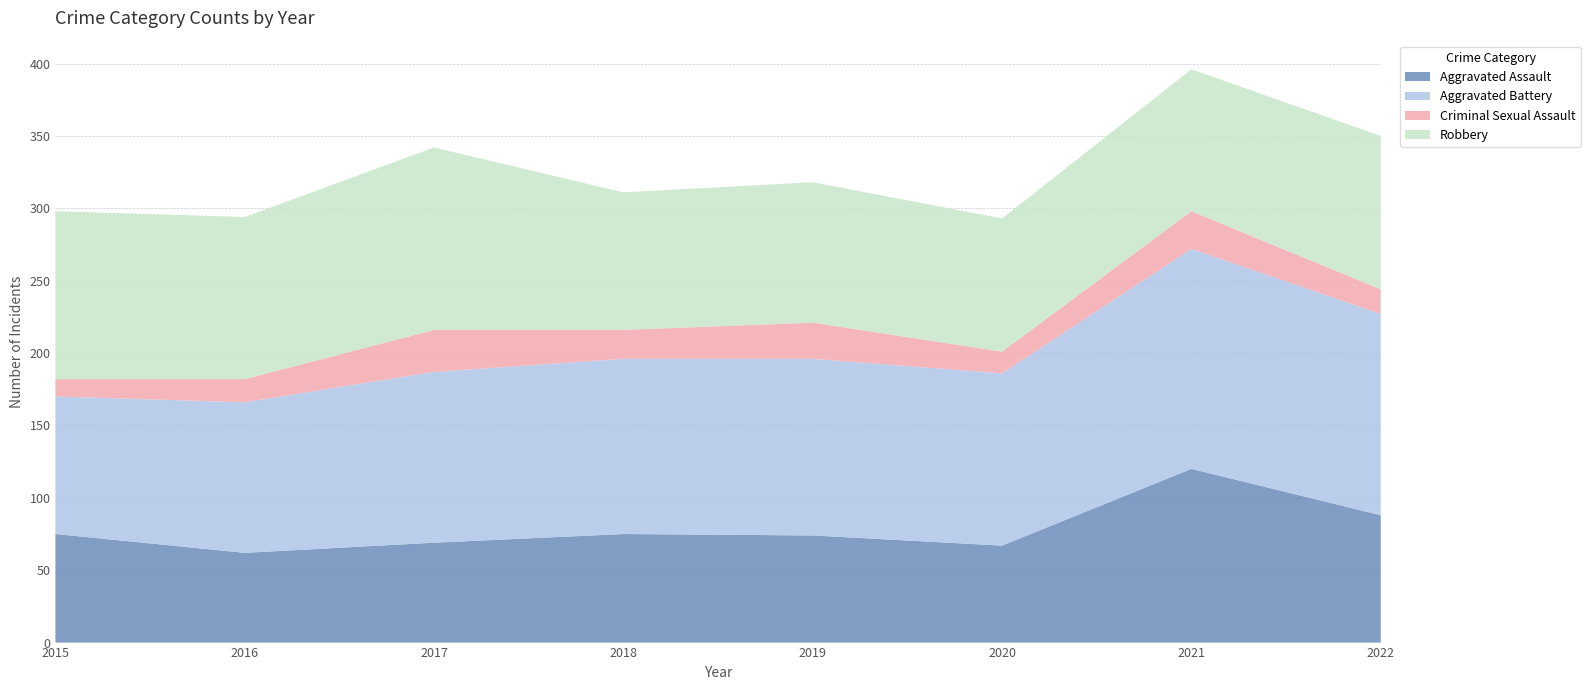

Reading left to right, extract all data points from this chart.

Aggravated Assault: 2015=75	2016=62	2017=69	2018=75	2019=74	2020=67	2021=120	2022=88
Aggravated Battery: 2015=95	2016=104	2017=118	2018=121	2019=122	2020=119	2021=152	2022=139
Criminal Sexual Assault: 2015=12	2016=16	2017=29	2018=20	2019=25	2020=15	2021=26	2022=17
Robbery: 2015=116	2016=112	2017=126	2018=95	2019=97	2020=92	2021=98	2022=106